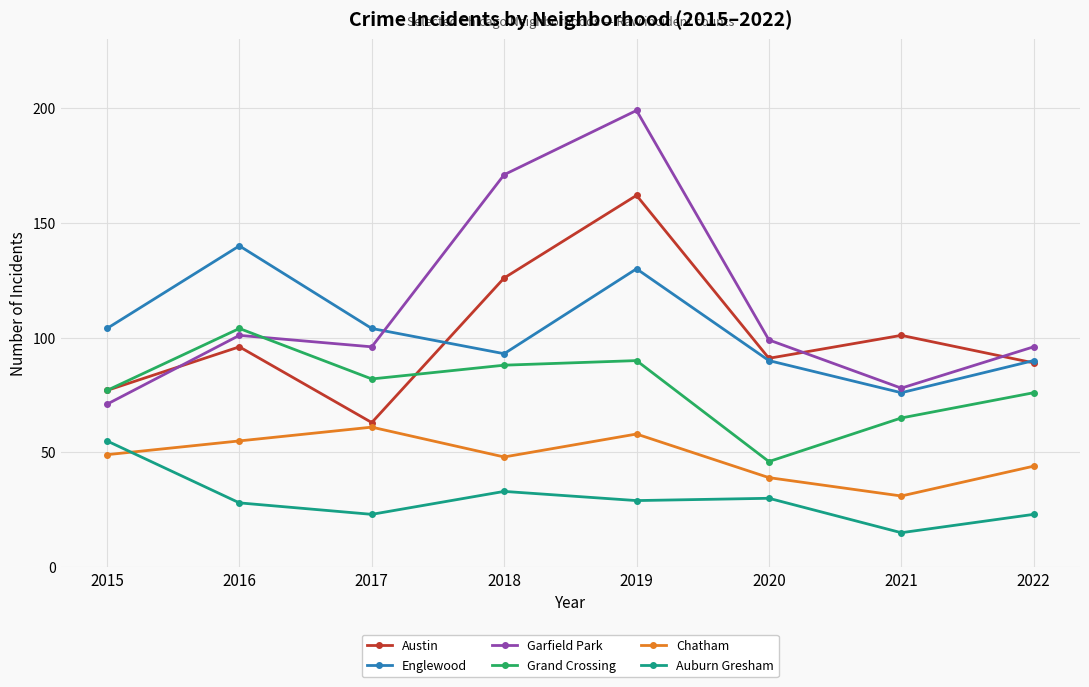

What is the total value across all series at 2020?

395